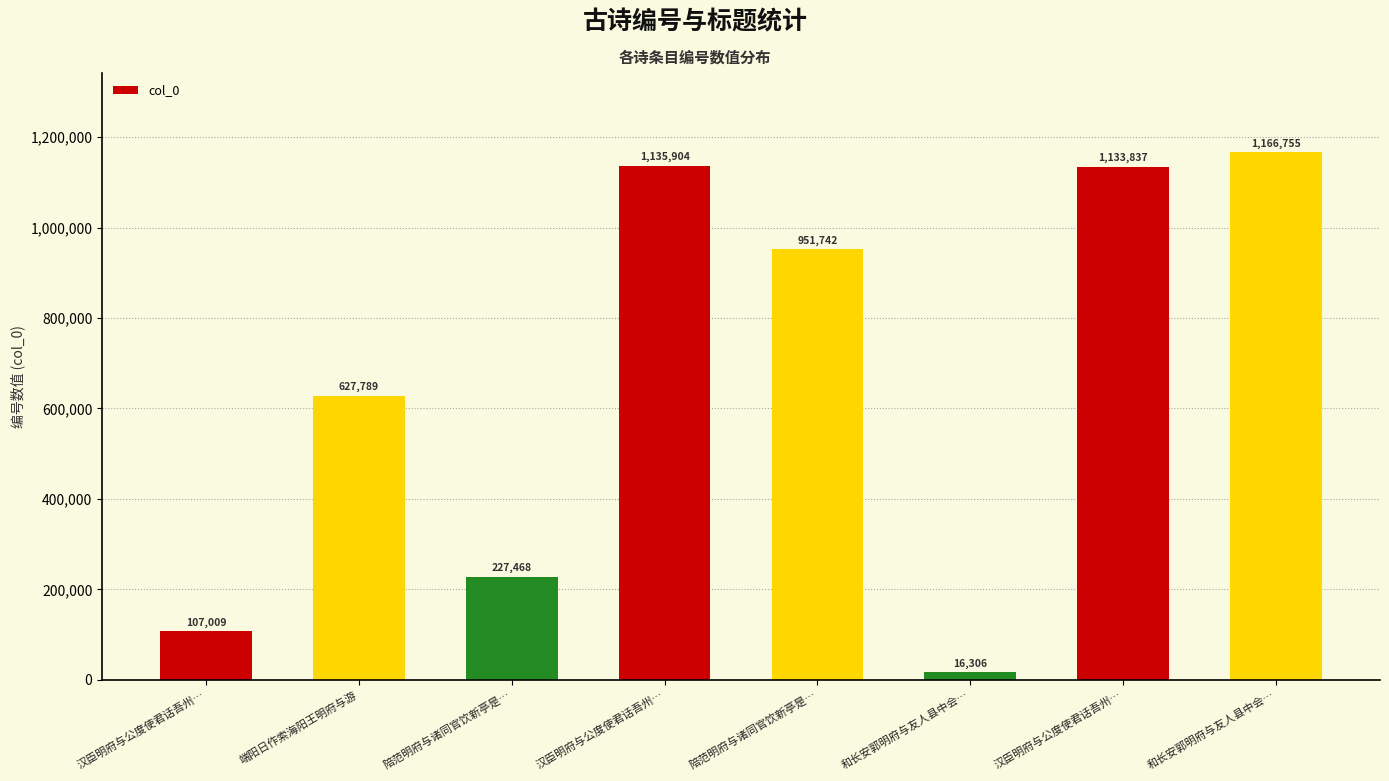

Reading left to right, list all the values displayed in this chart.

107009	627789	227468	1135904	951742	16306	1133837	1166755